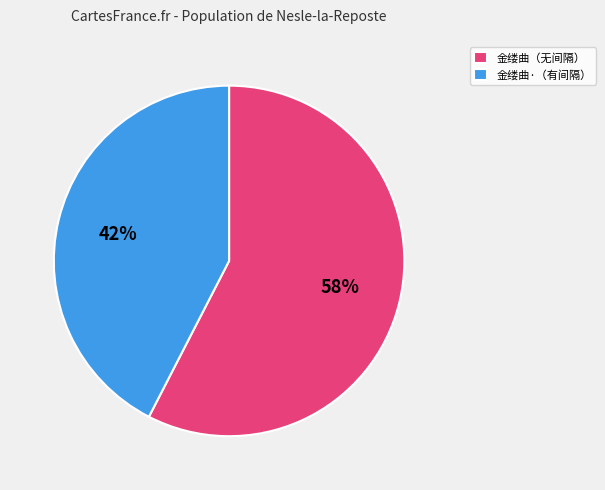

How many segments does this pie chart have?

2